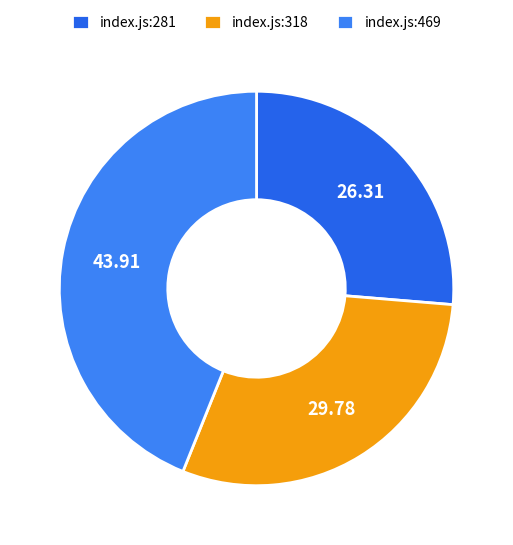

Does index.js:469 represent more than half of the total?

No